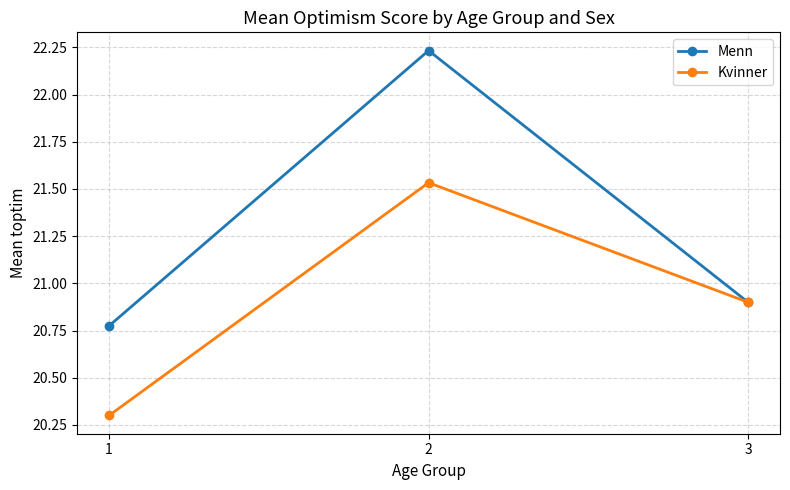

At how many categories does at least one series exceed 20?

3